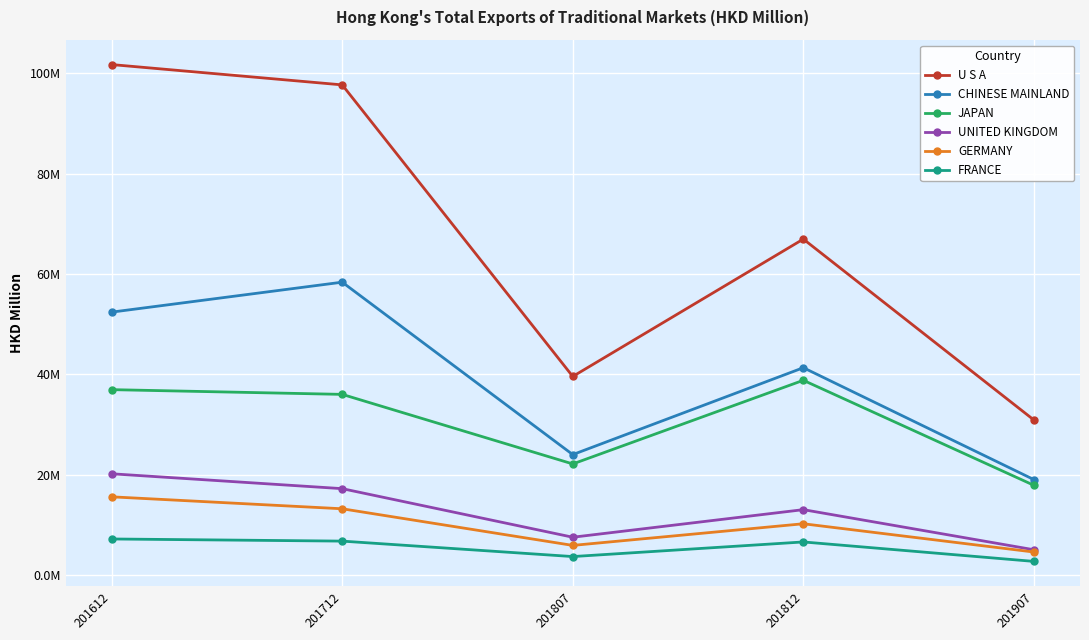

At which category is the sum across all series the highest?

201612